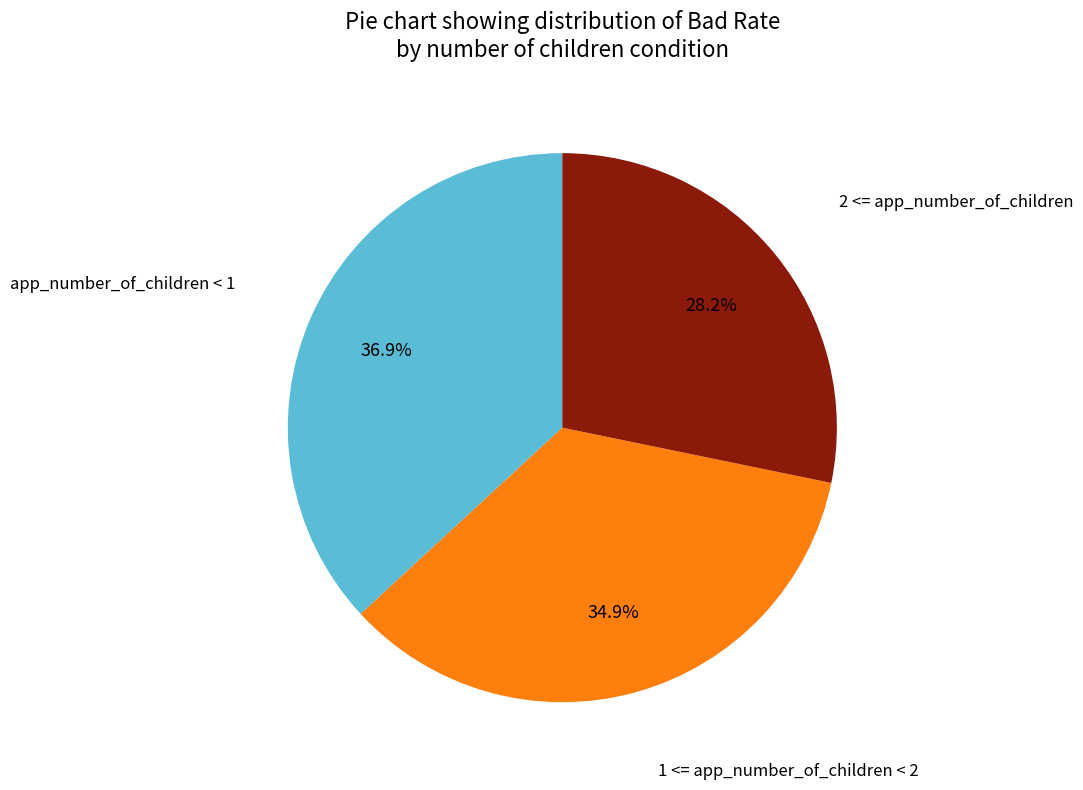

To the nearest percent, what is the average slice percentage?

33%